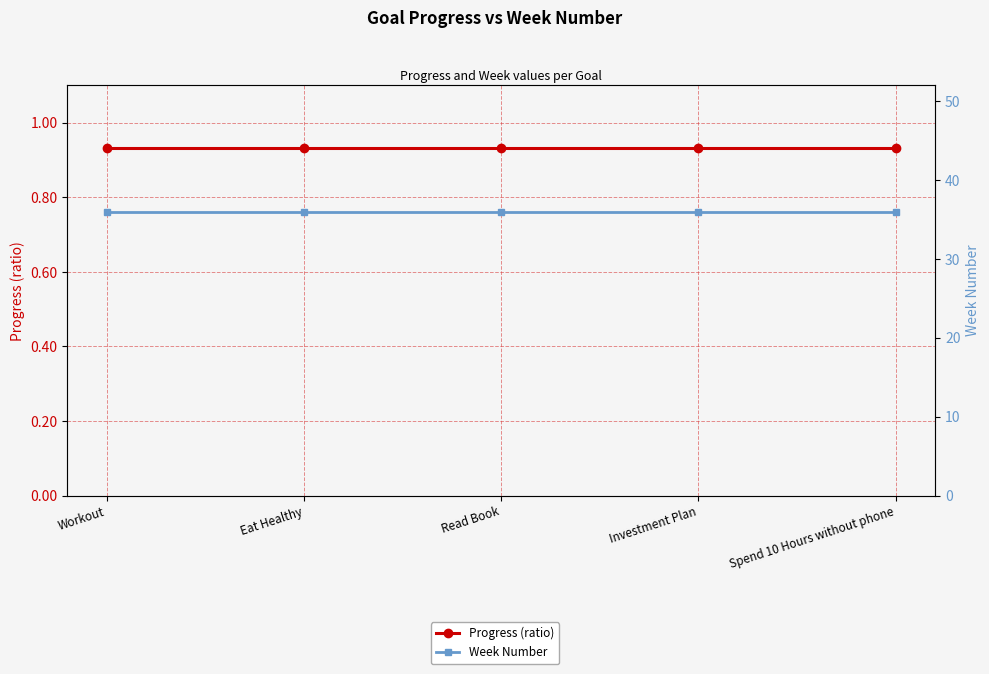

What is the difference between the highest and lowest values at Eat Healthy?

35.1